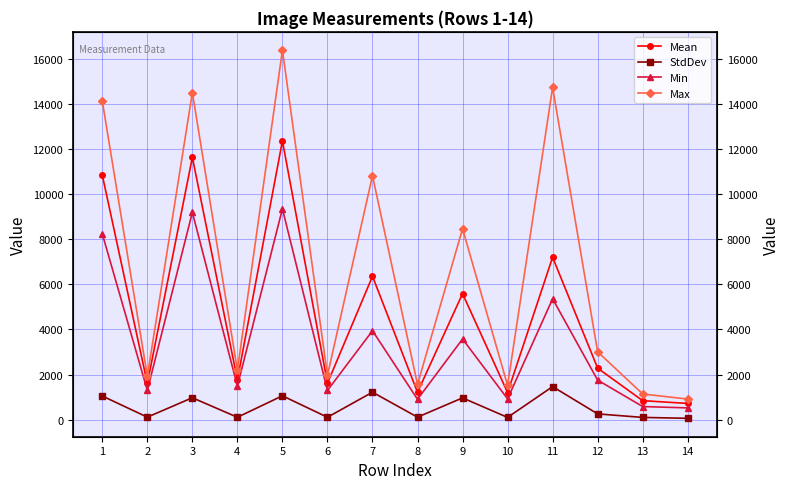

True or false: StdDev has a value of 149.7 at 13.

False